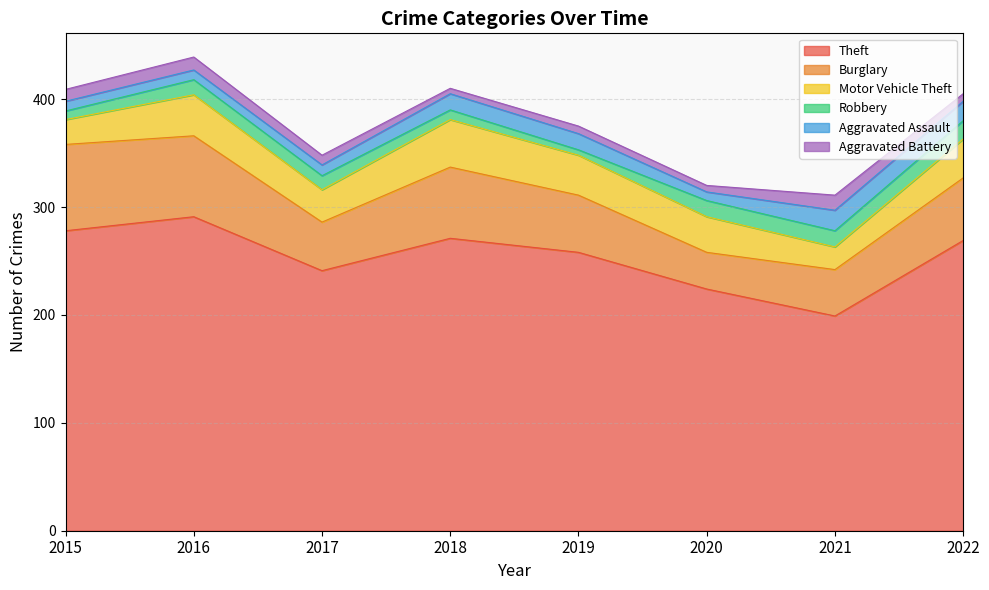

What is the spread (max minus min) of values at 2017?

232